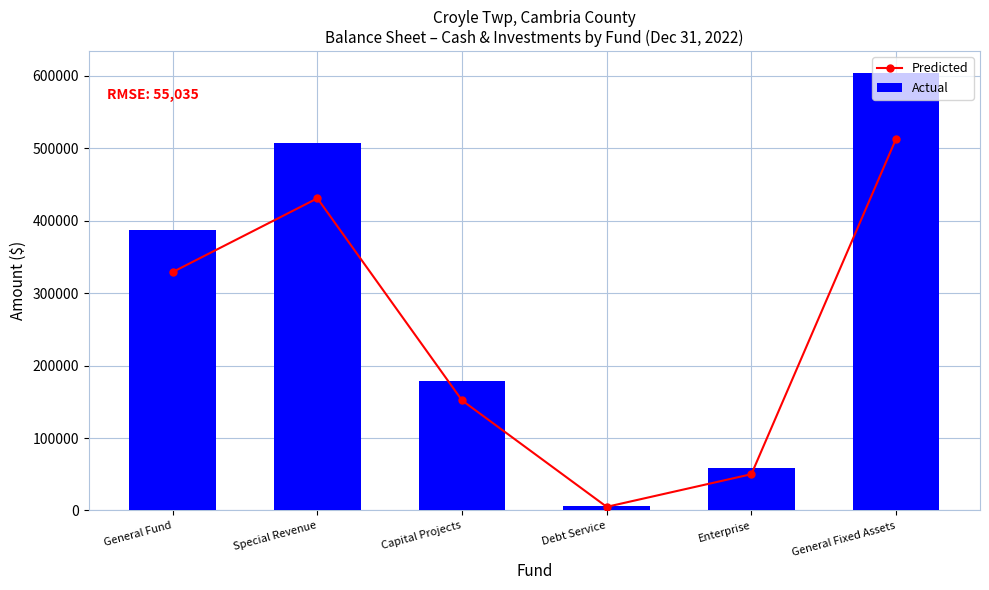

Which has a higher value, General Fund or General Fixed Assets?

General Fixed Assets